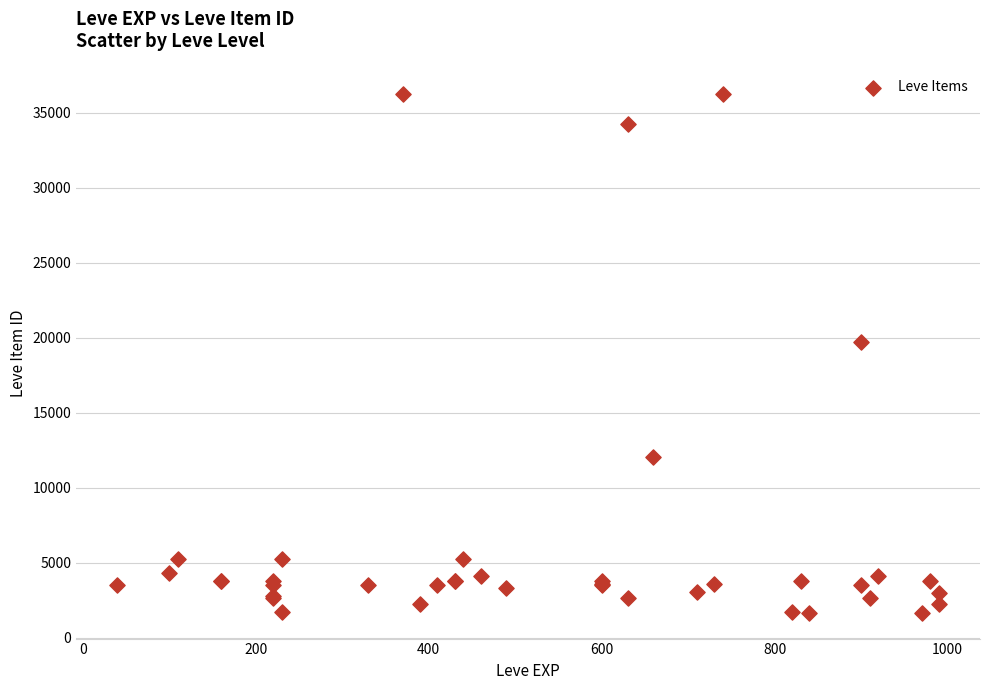

What Y value in the scatter plot is closest to 18967?

19744